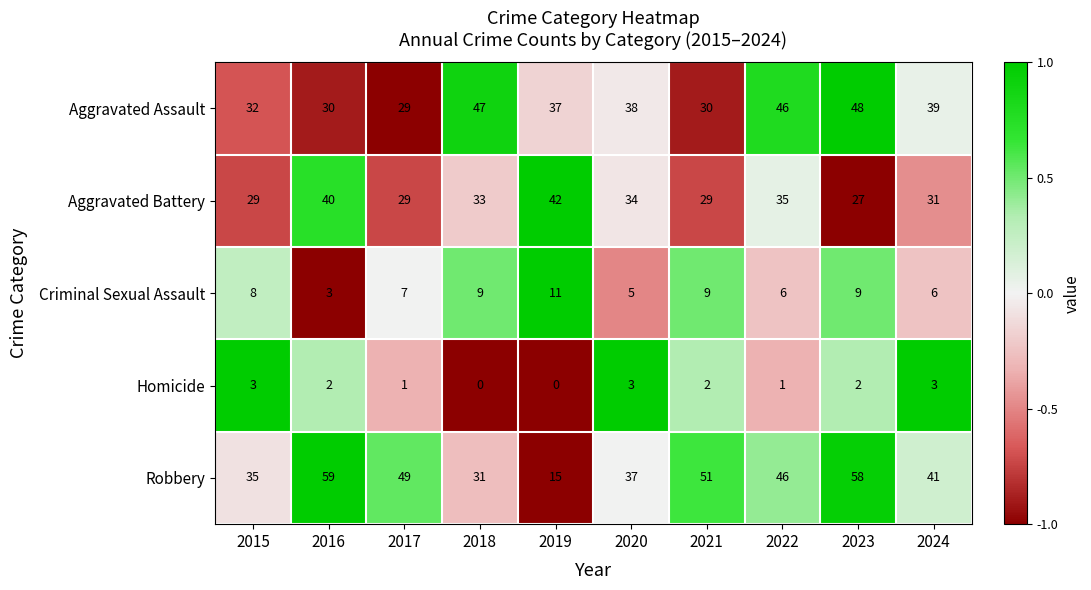

The Robbery series shows 35 at 2015. True or false?

True